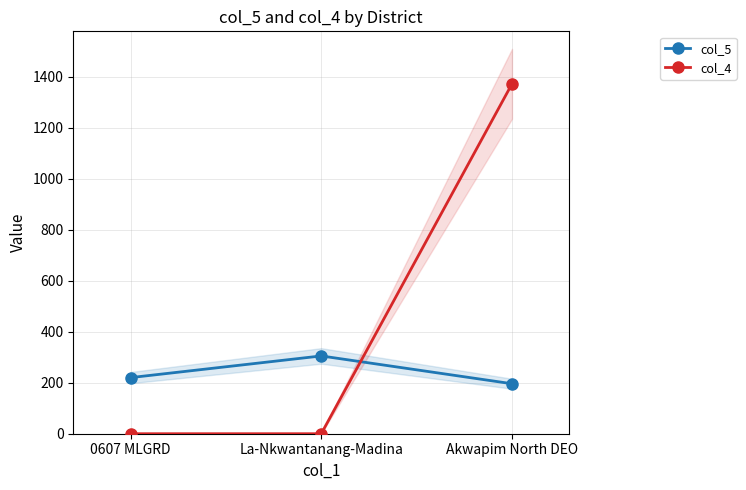

Does the chart display data point markers on the line(s)?

Yes